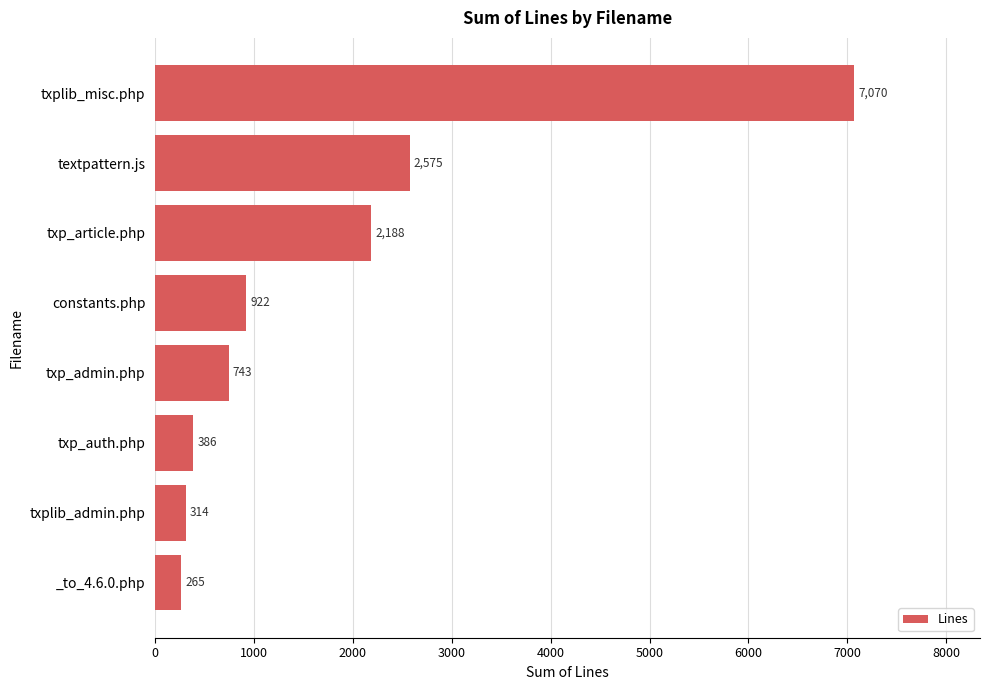

True or false: the data shows 4197 at textpattern.js.

False